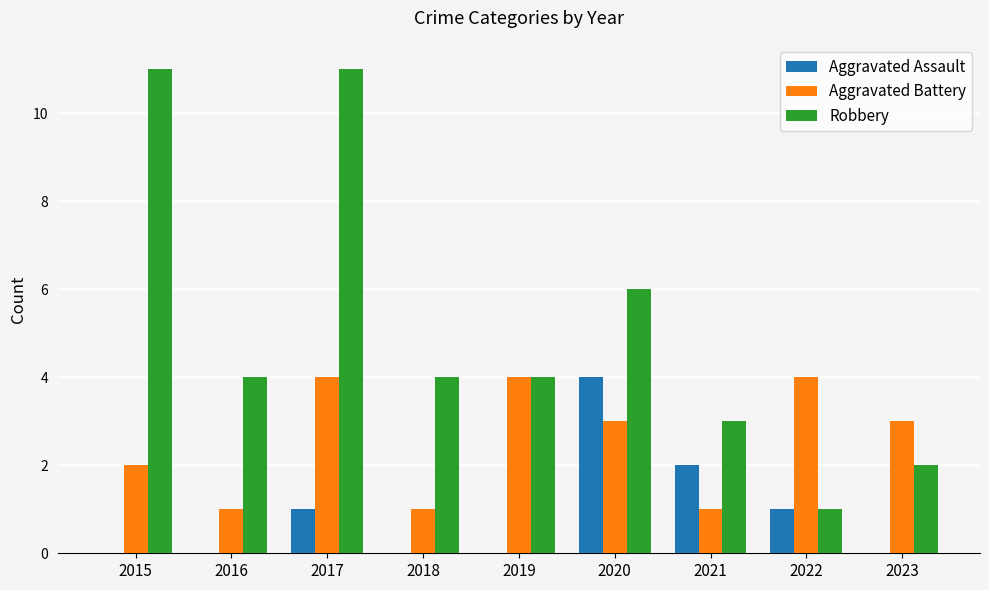

What is the highest value of the Aggravated Battery series?

4